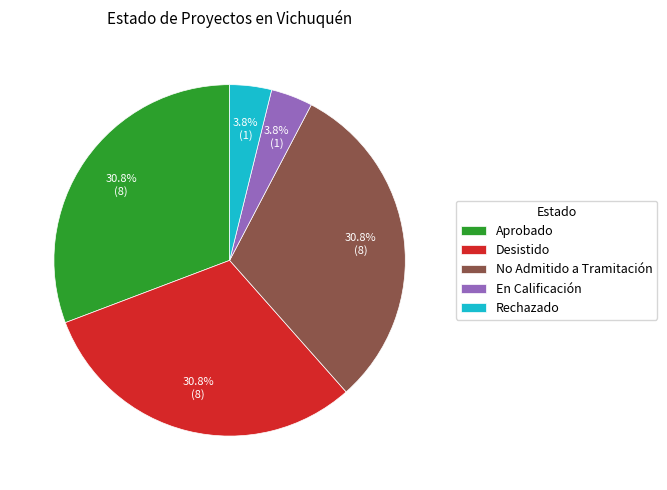

What portion of the pie excludes Aprobado?

69.2%